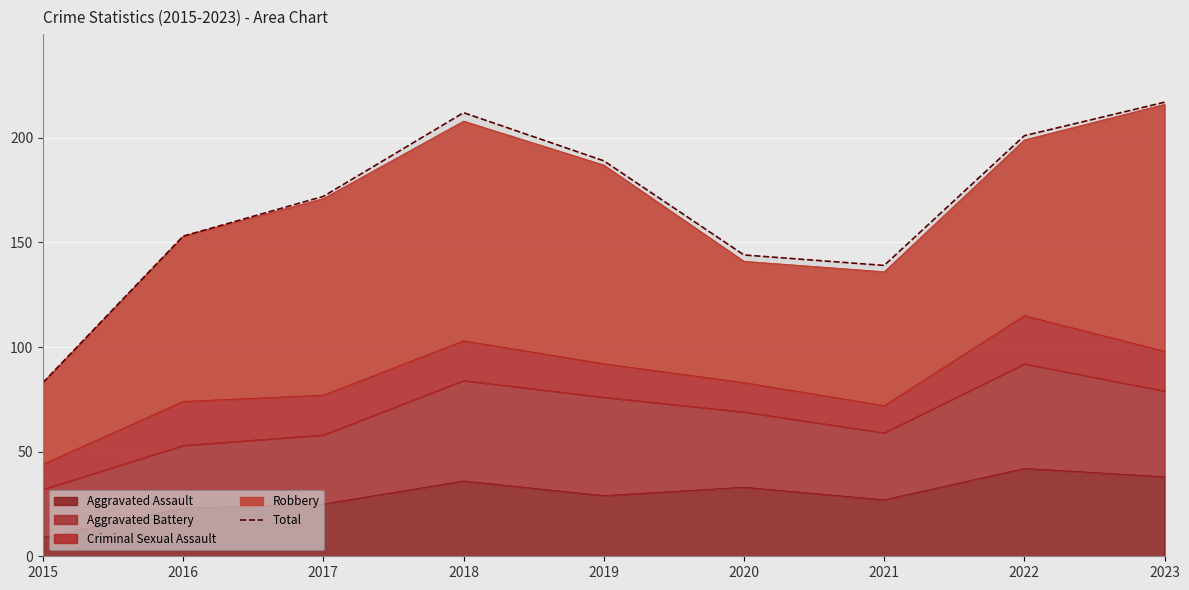

Reading left to right, what are all the values shown in this chart?

2015=83	2016=153	2017=172	2018=212	2019=189	2020=144	2021=139	2022=201	2023=217